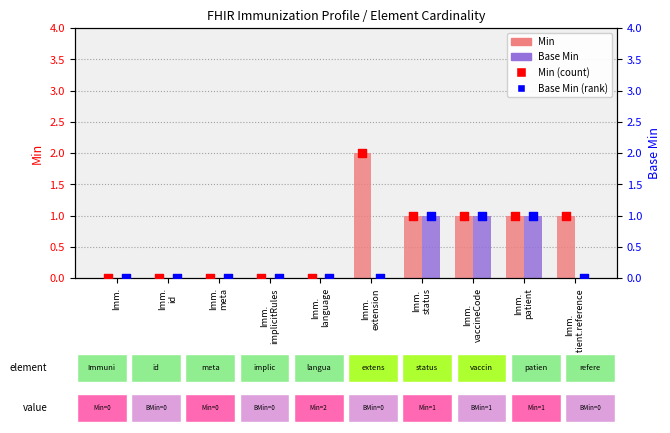

At which category is the sum across all series the highest?

Imm.
extension